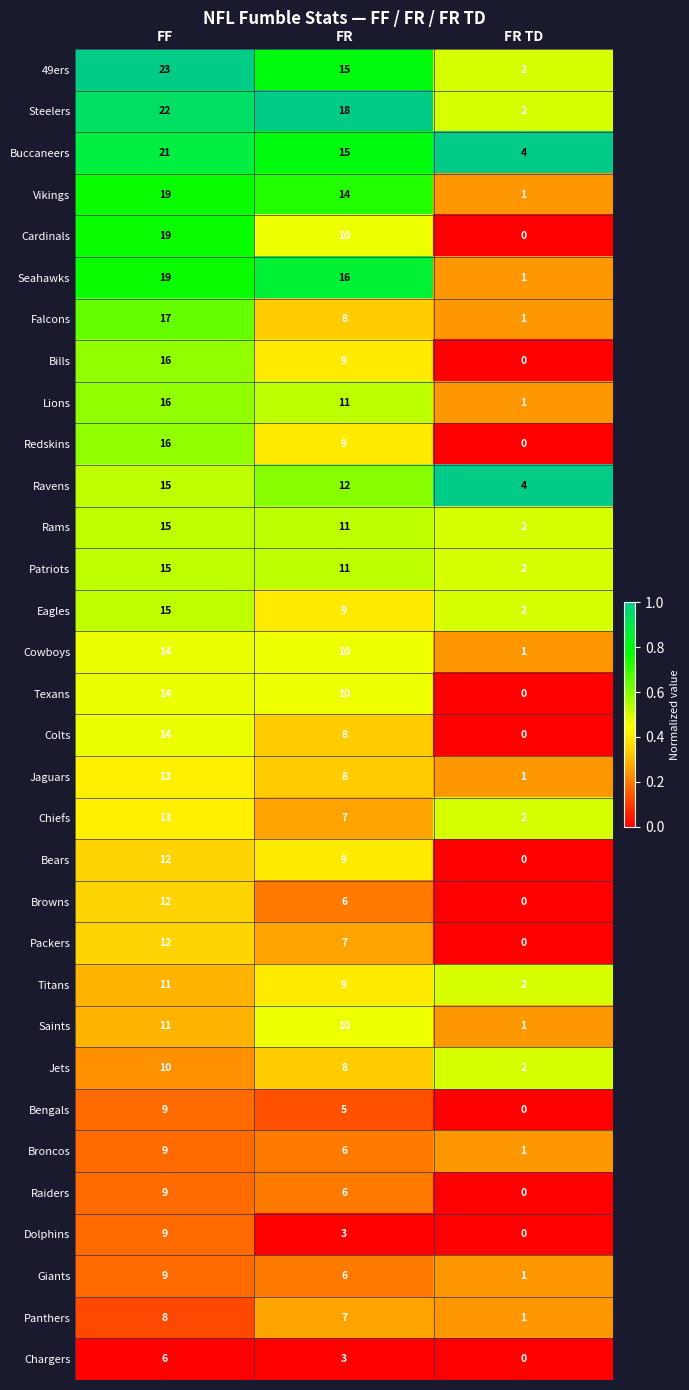

Which series has the widest spread of values?

49ers